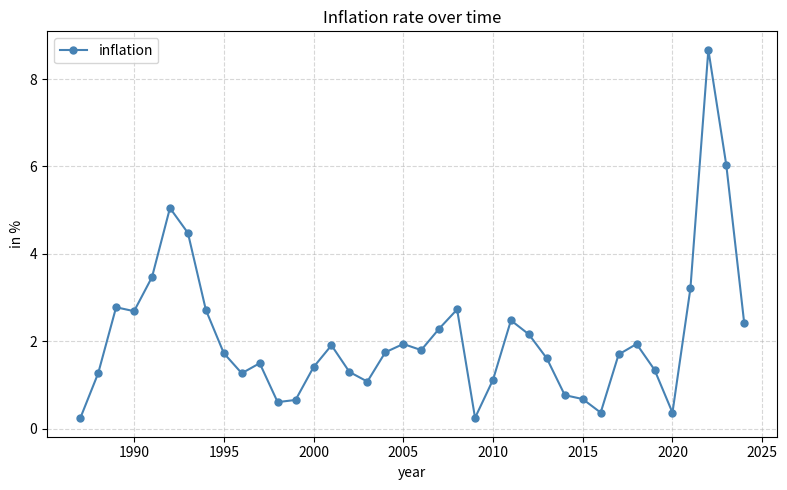

What is the value of the 31st point from the left?

1.7